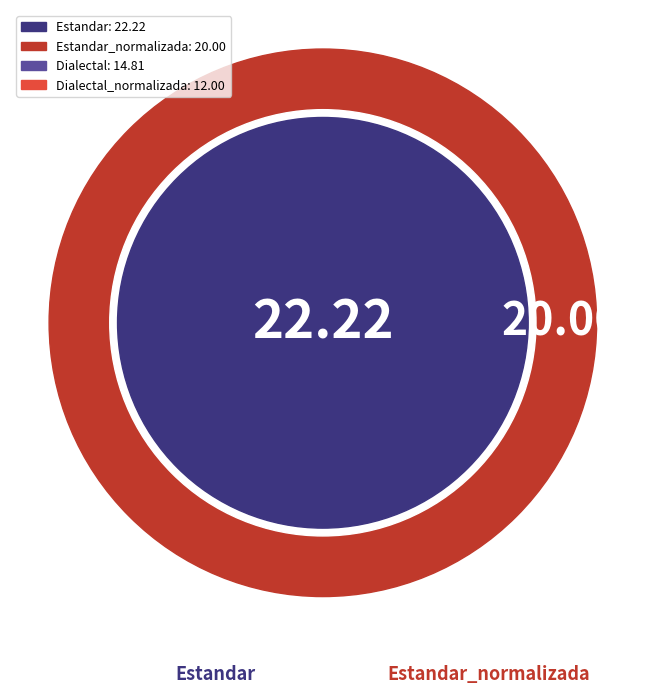

Which slice is the largest?

Estandar